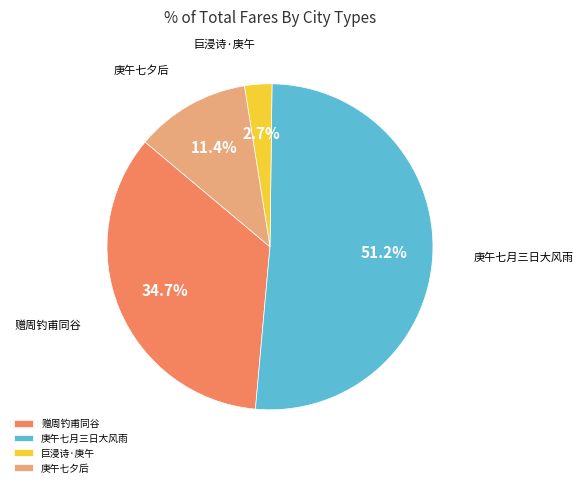

How much of the chart is everything except 庚午七月三日大风雨?

48.8%